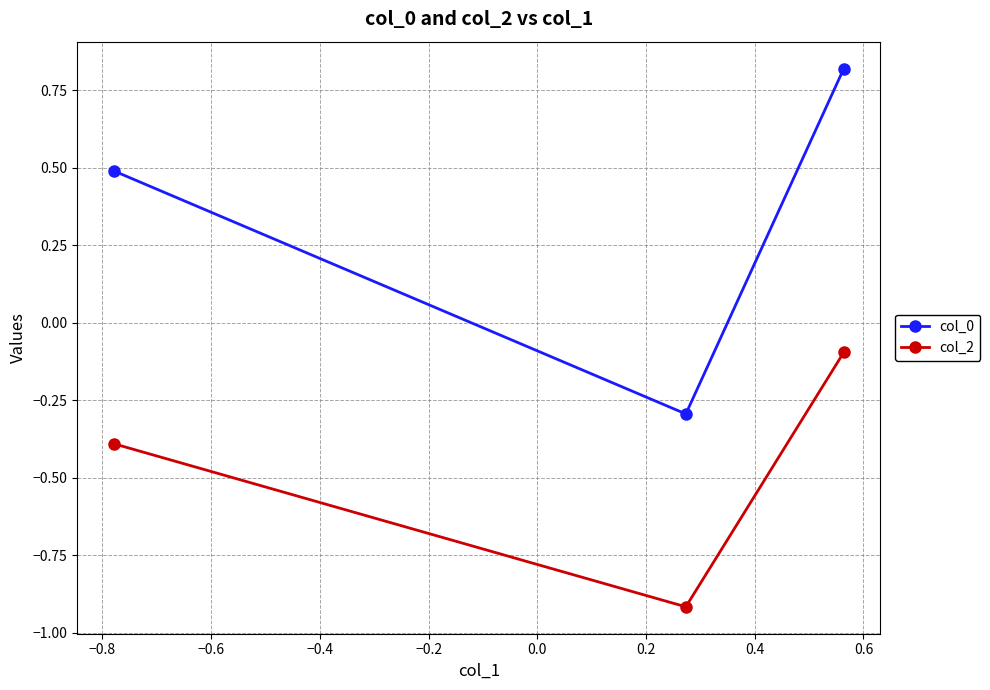

What is the minimum value shown in the chart?

-0.9